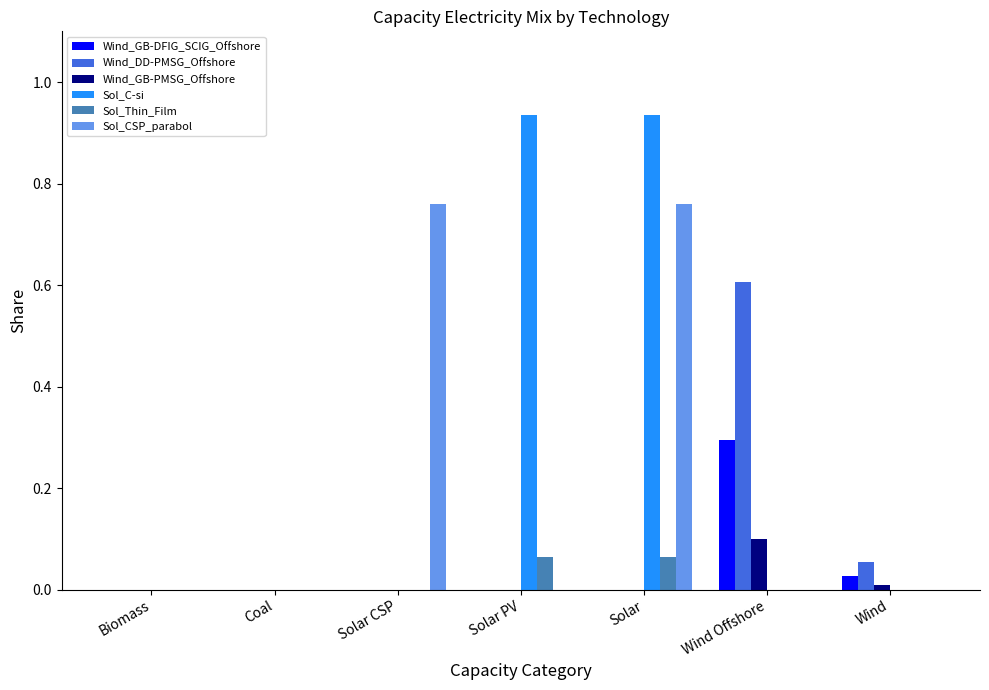

How many series are shown in this chart?

6